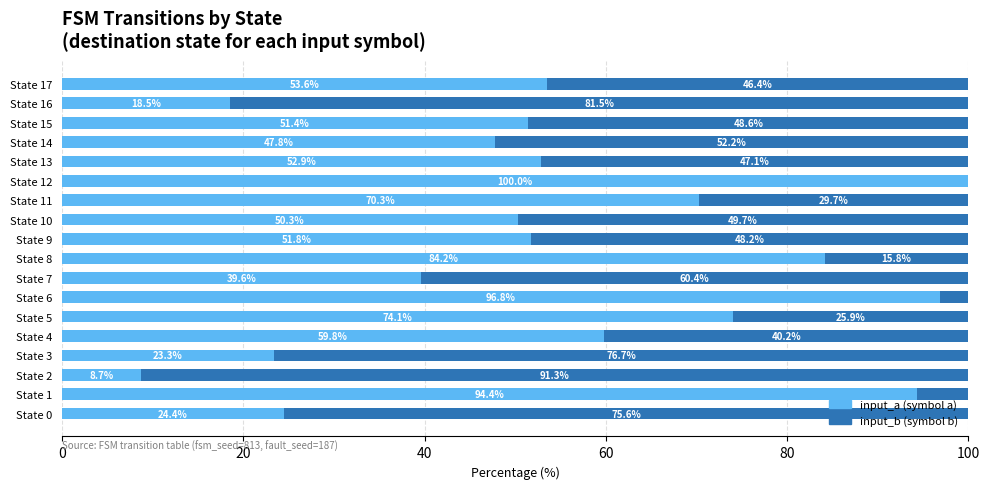

What is the total value across all series at State 14?

100.0